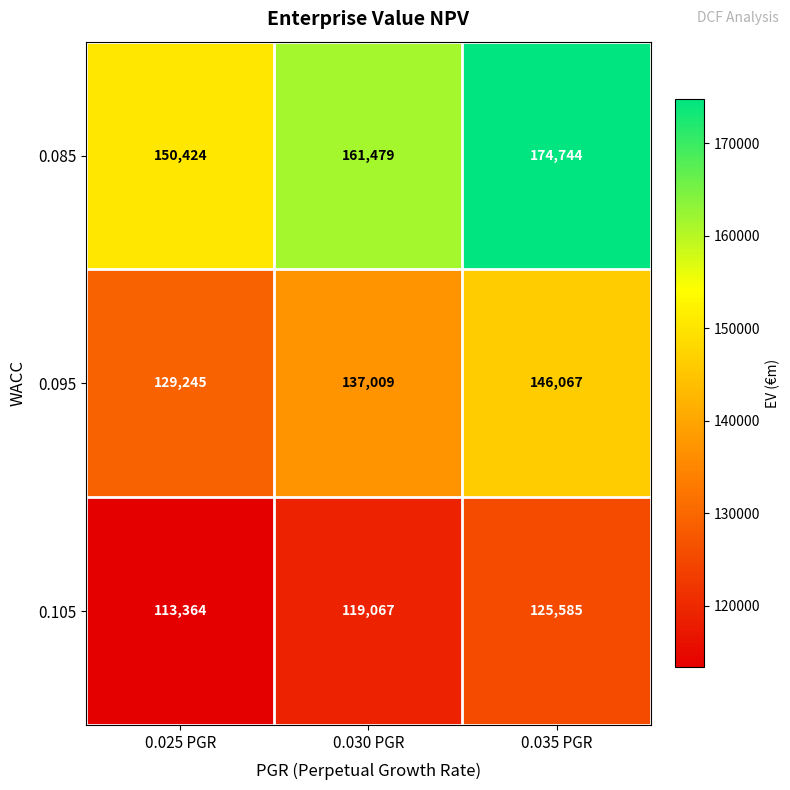

The 0.095 series shows 63757 at 0.035 PGR. True or false?

False